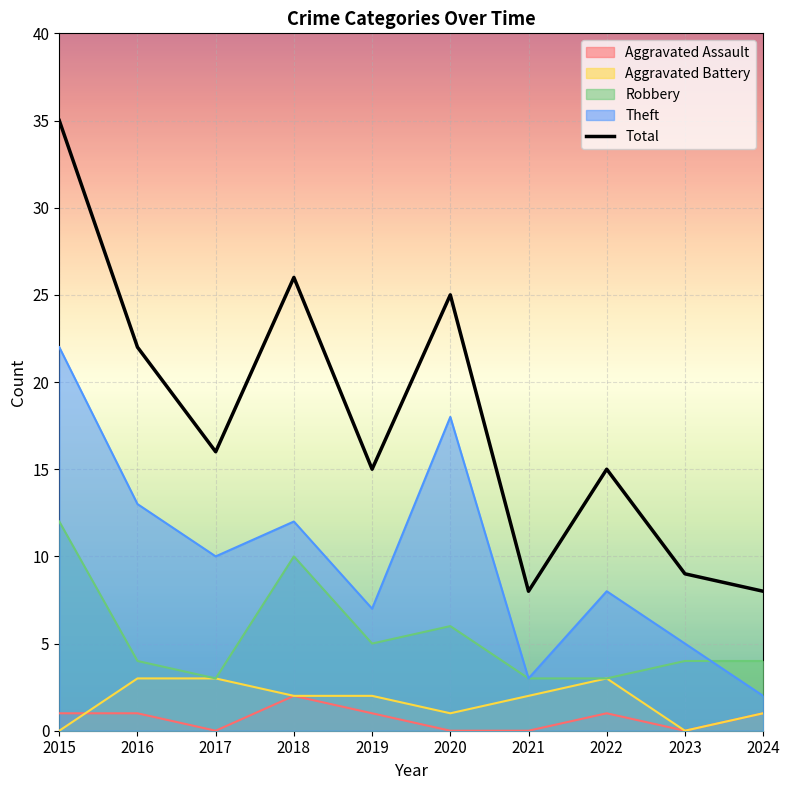

Which label corresponds to the smallest value in the chart?

2021